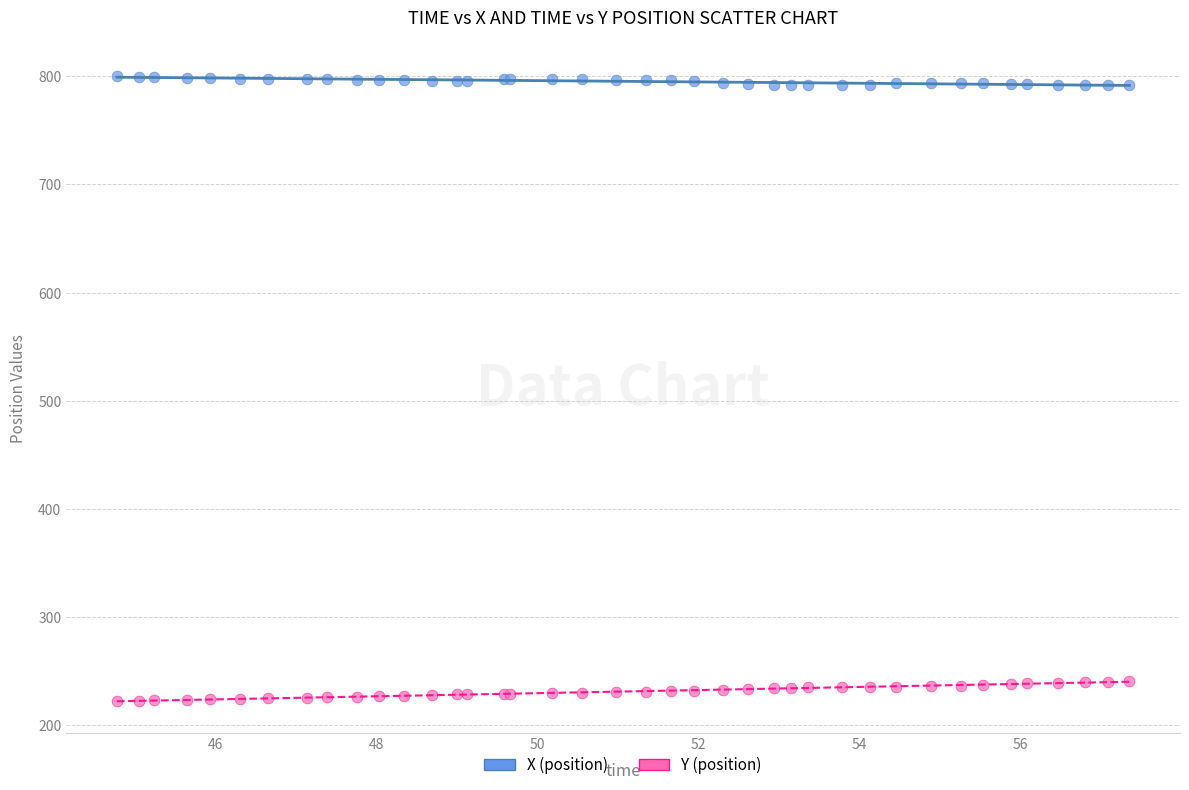

Which series reaches the maximum Y coordinate?

X (position)